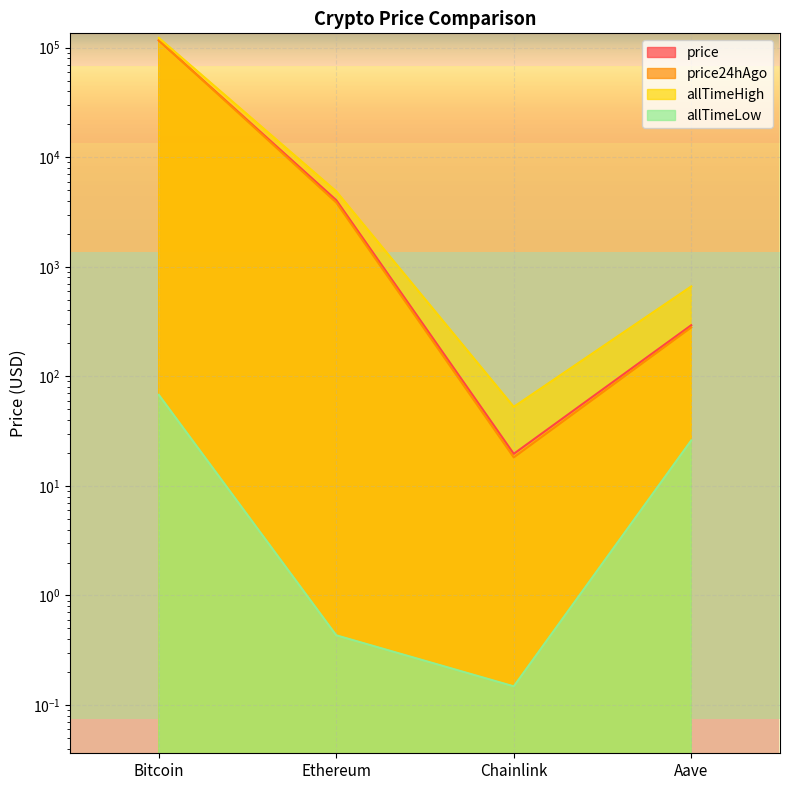

How many interior local valleys does the allTimeHigh series have?

1